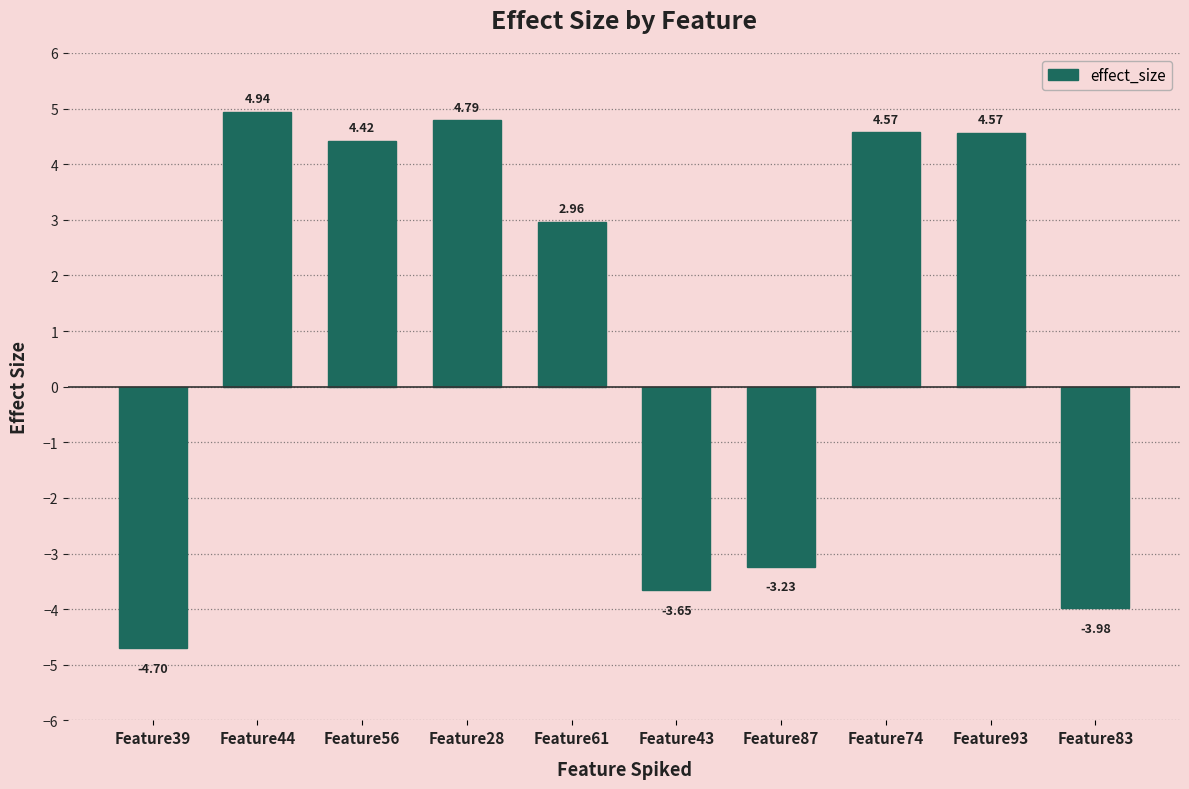

At which label is the value closest to 0?

Feature61